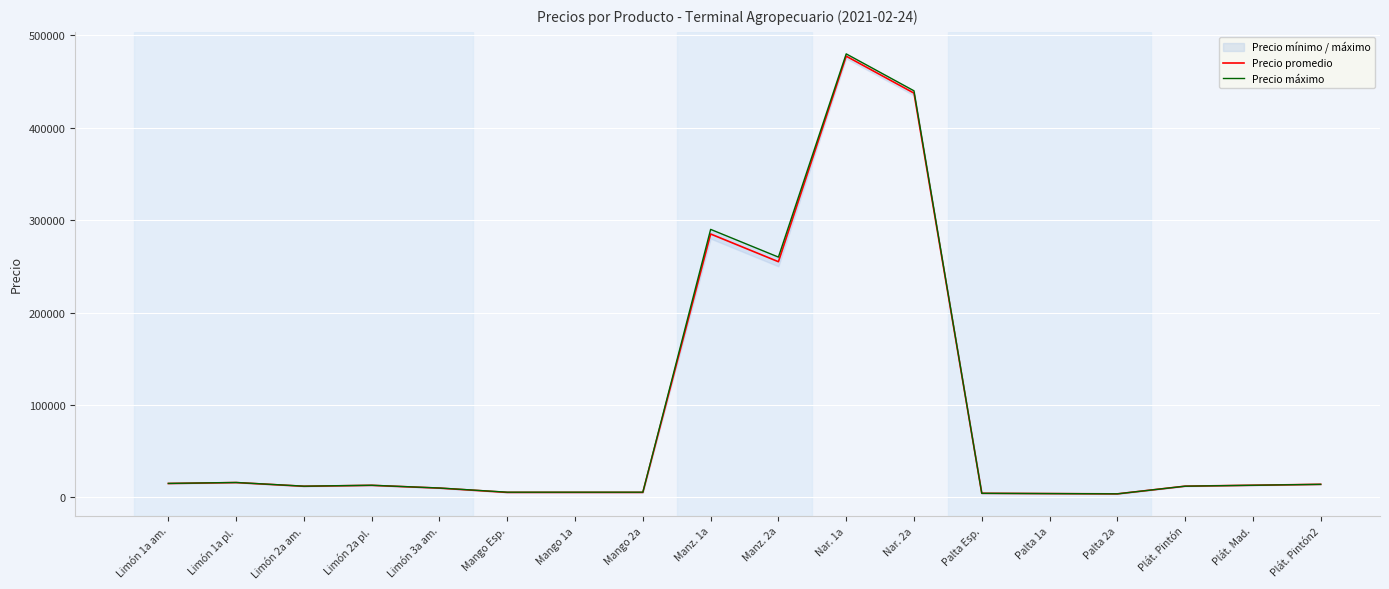

Which category has the highest value in the Precio promedio series?

Nar. 1a